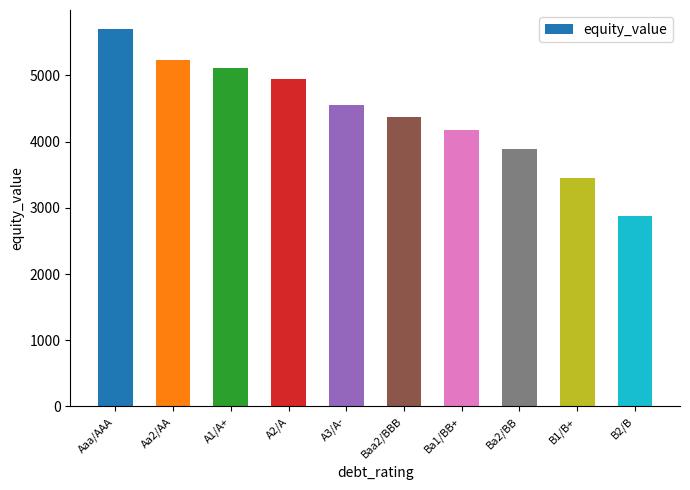

Reading left to right, what are all the values shown in this chart?

Aaa/AAA=5703.9	Aa2/AA=5231.7	A1/A+=5113.0	A2/A=4953.6	A3/A-=4556.5	Baa2/BBB=4372.8	Ba1/BB+=4174.8	Ba2/BB=3894.7	B1/B+=3450.4	B2/B=2884.0